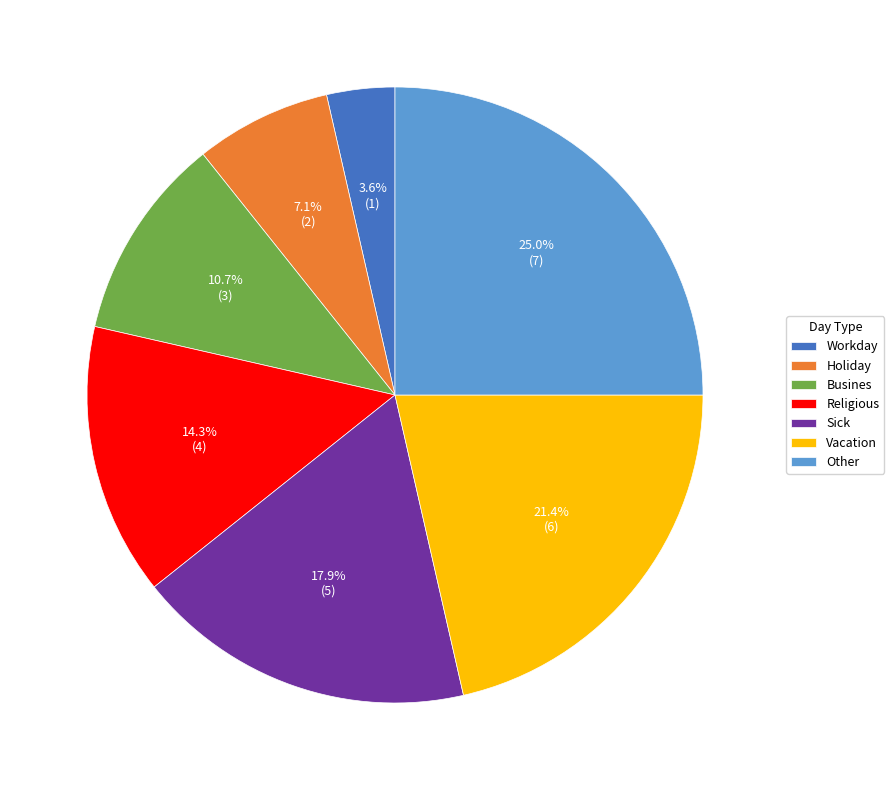

Is there any slice that represents more than half of the pie?

No